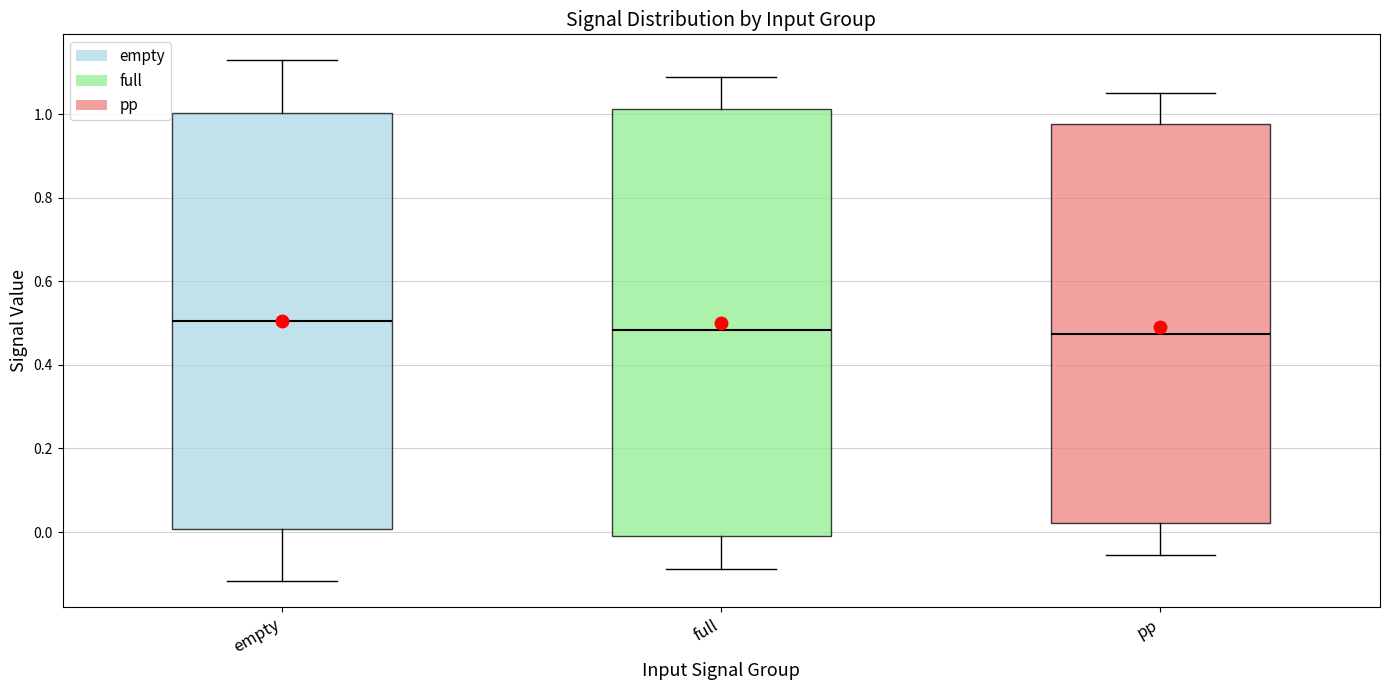

Reading left to right, transcribe this box plot: for each box, give where its median line is, the range the box spans, and where its two whiskers end, as read against the y-axis. The values are not printed on the chart, so give them approximately, as read against the axis.

empty: median 0.50, box 0.00 to 1.00, whiskers -0.12 to 1.12
full: median 0.48, box 0.00 to 1.02, whiskers -0.08 to 1.08
pp: median 0.48, box 0.02 to 0.98, whiskers -0.06 to 1.06